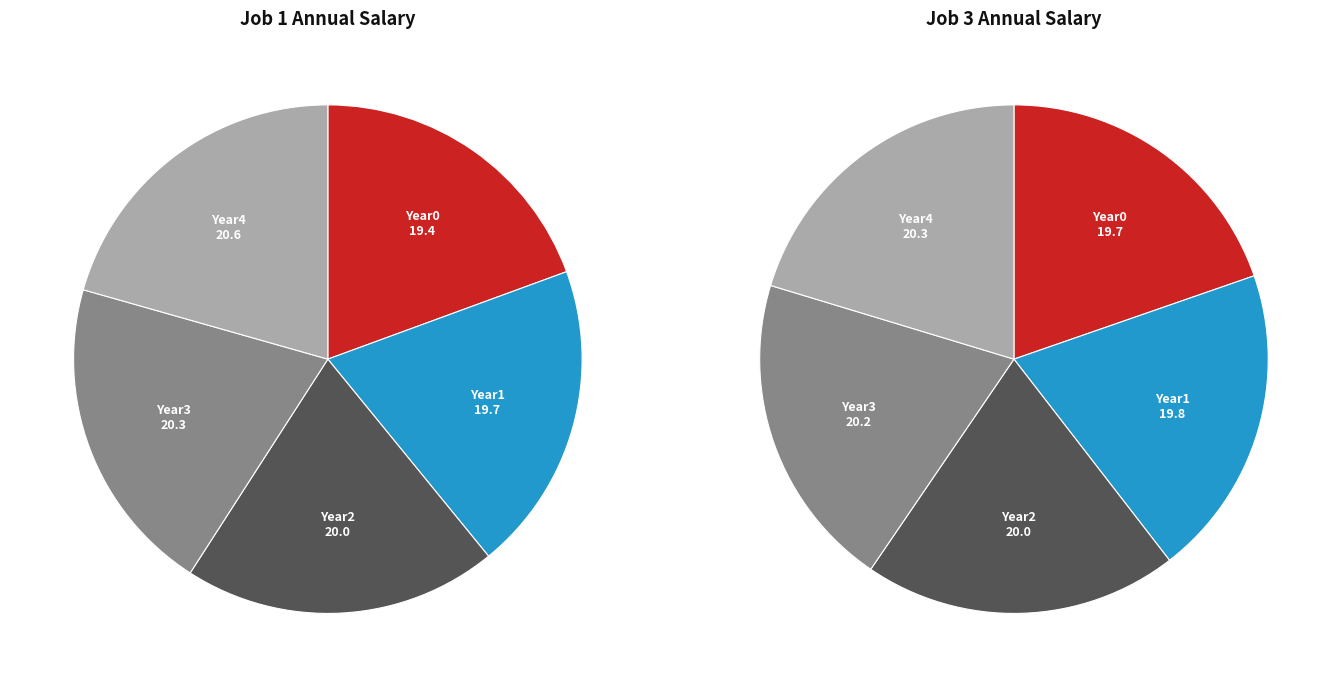

Which category has the smallest portion of the pie?

Year0